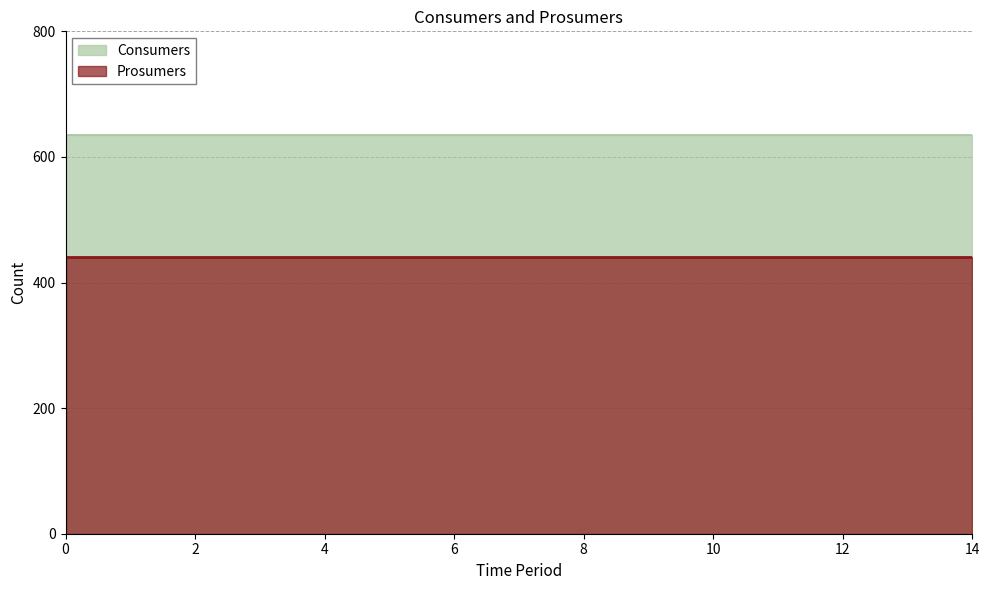

Rank the series by their maximum value, from highest to lowest.

Consumers, Prosumers